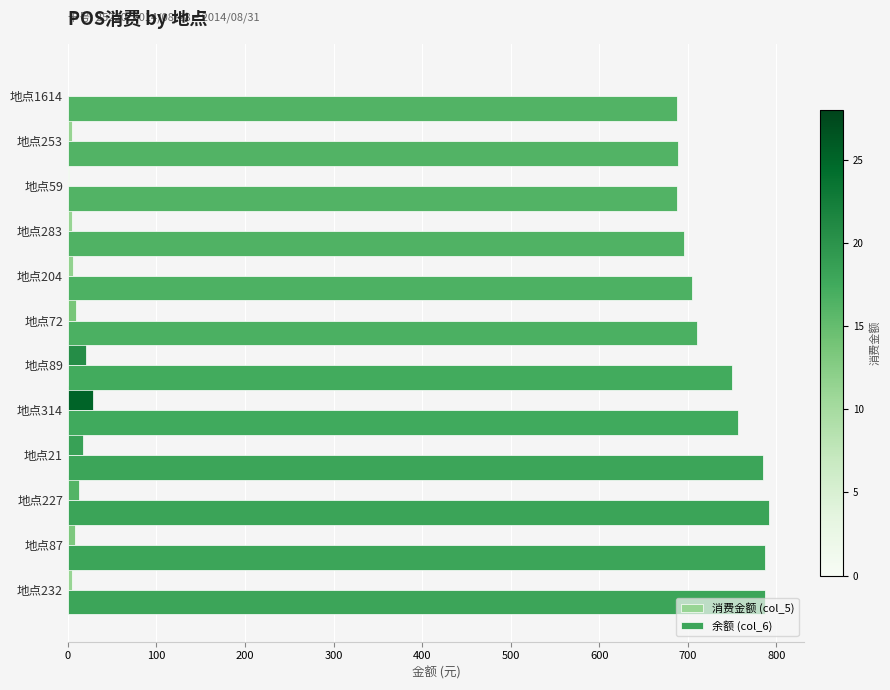

Which series has the largest total across all categories?

余额 (col_6)